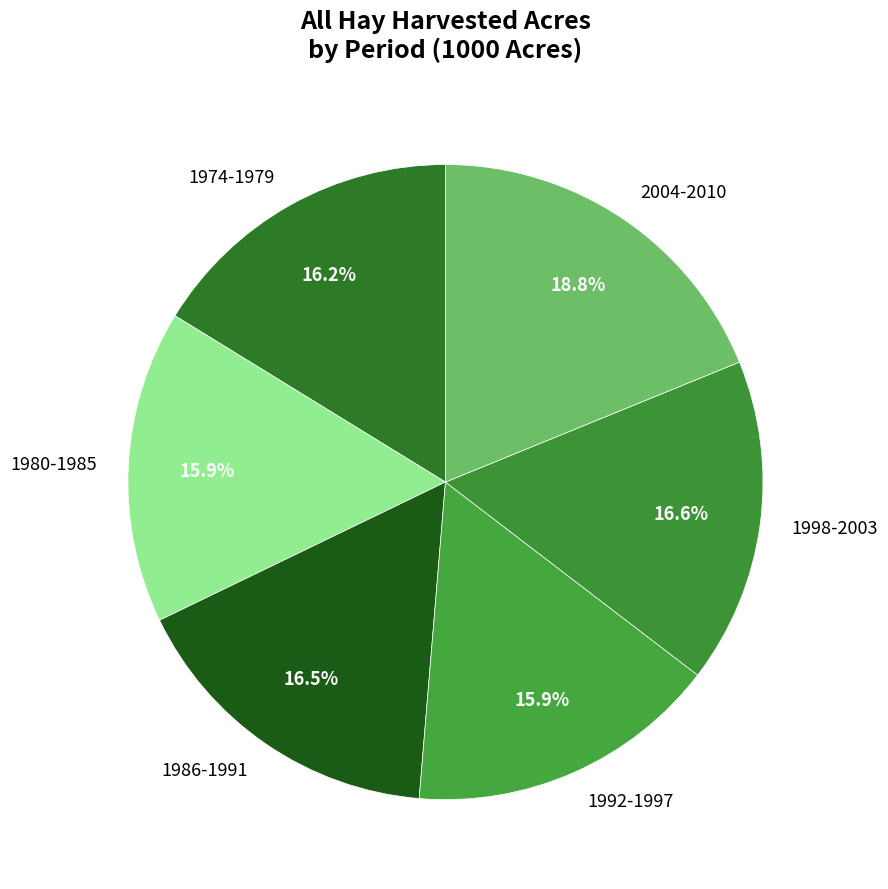

Is there any slice that represents more than half of the pie?

No